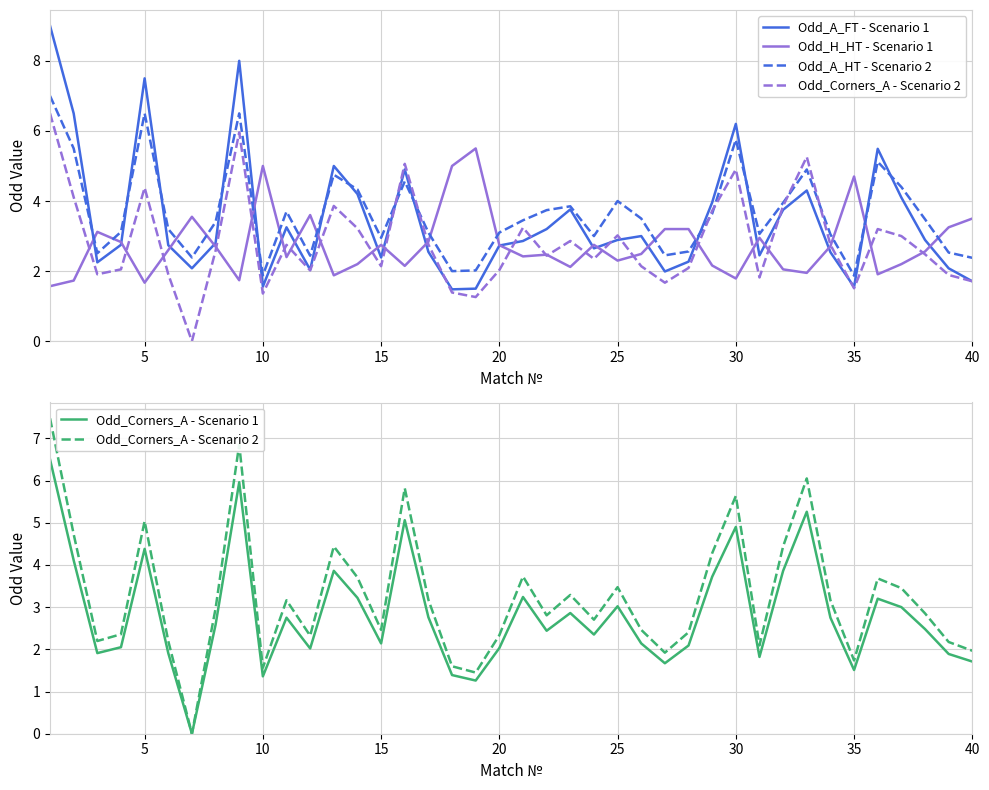

True or false: Odd_Corners_A - Scenario 1 has more than 1 interior local peaks.

True